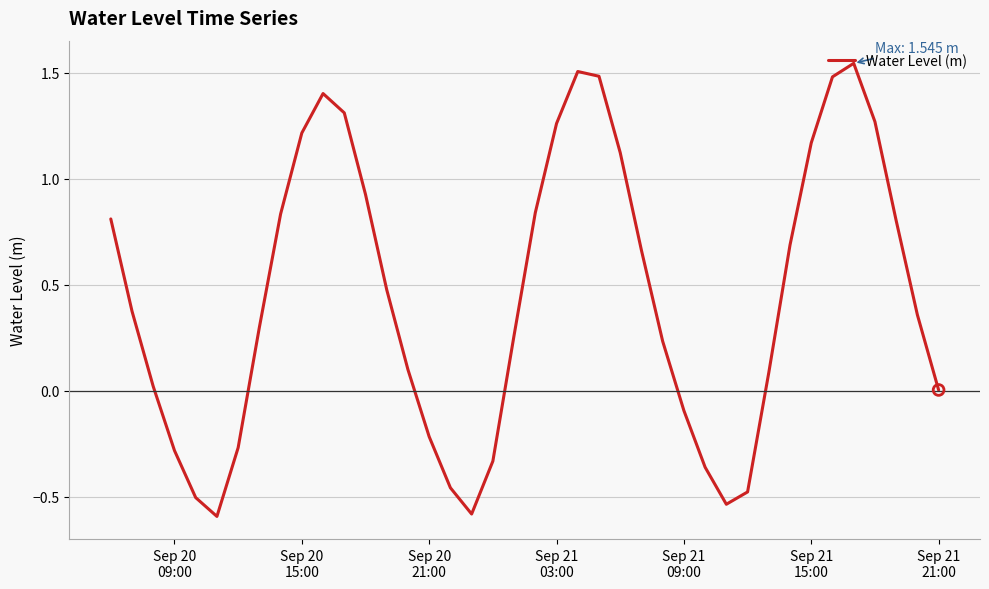

What is the smallest value displayed?

-0.6